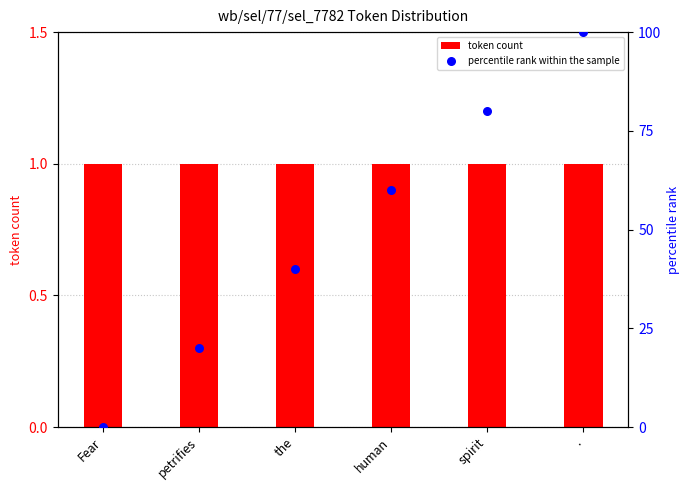

Is the value of percentile rank within the sample at . greater than the value of token count at petrifies?

Yes